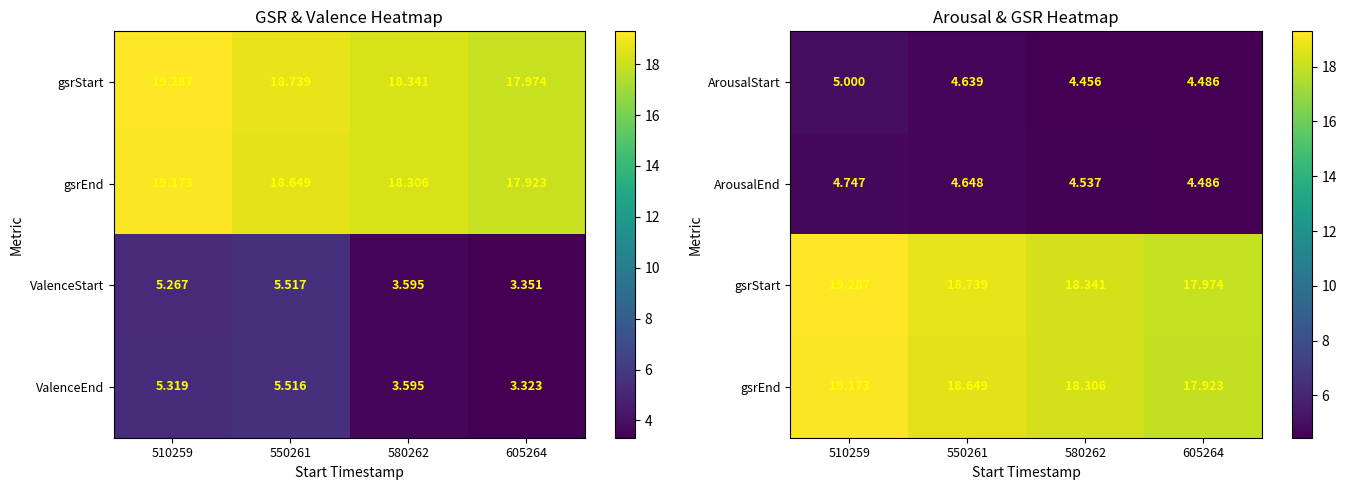

What is the average value of the gsrStart series?

18.6